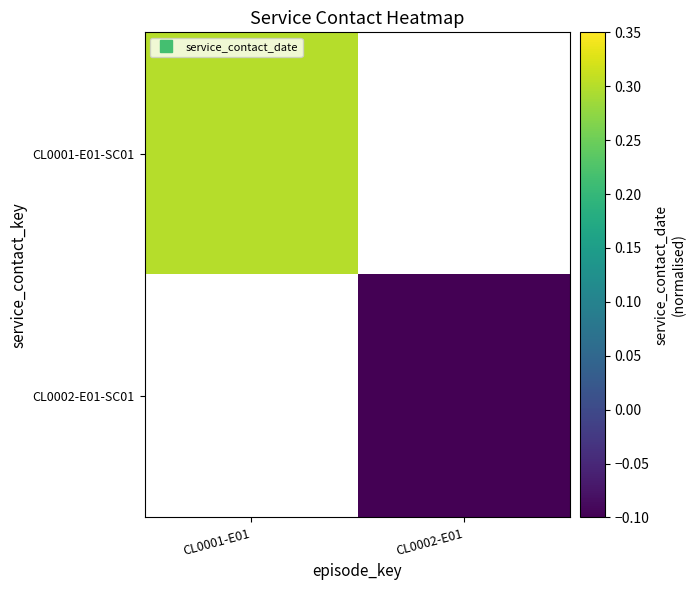

Rank the series at CL0001-E01 from lowest to highest value.

CL0001-E01-SC01, CL0002-E01-SC01